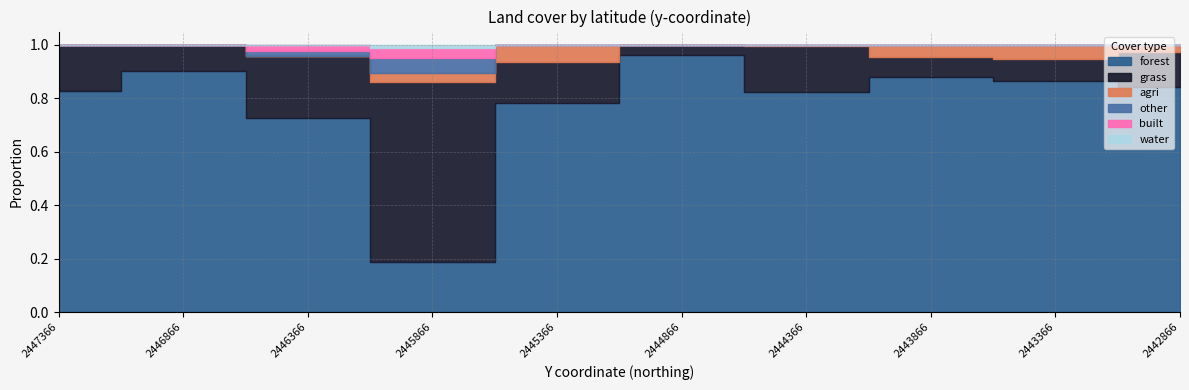

True or false: built has more than 1 points higher than both neighbors.

False